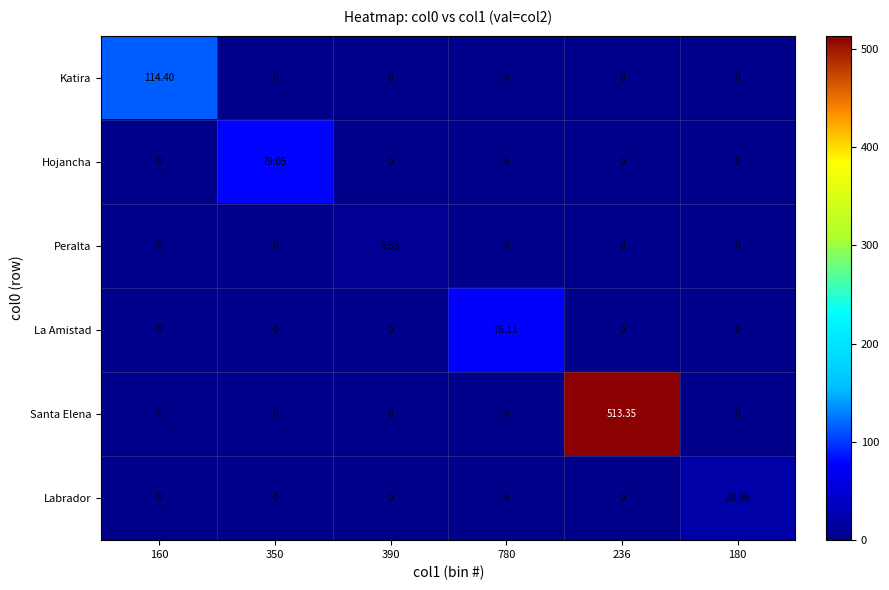

Which series has the largest total across all categories?

Santa Elena